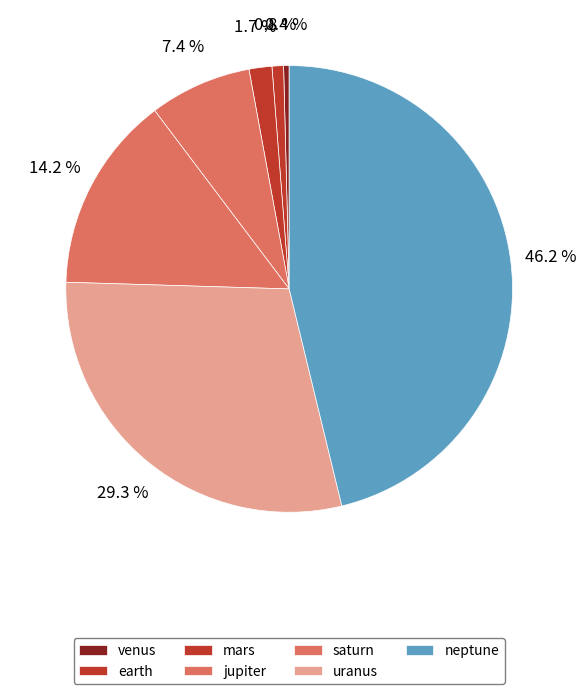

Count the number of slices in the pie.

7